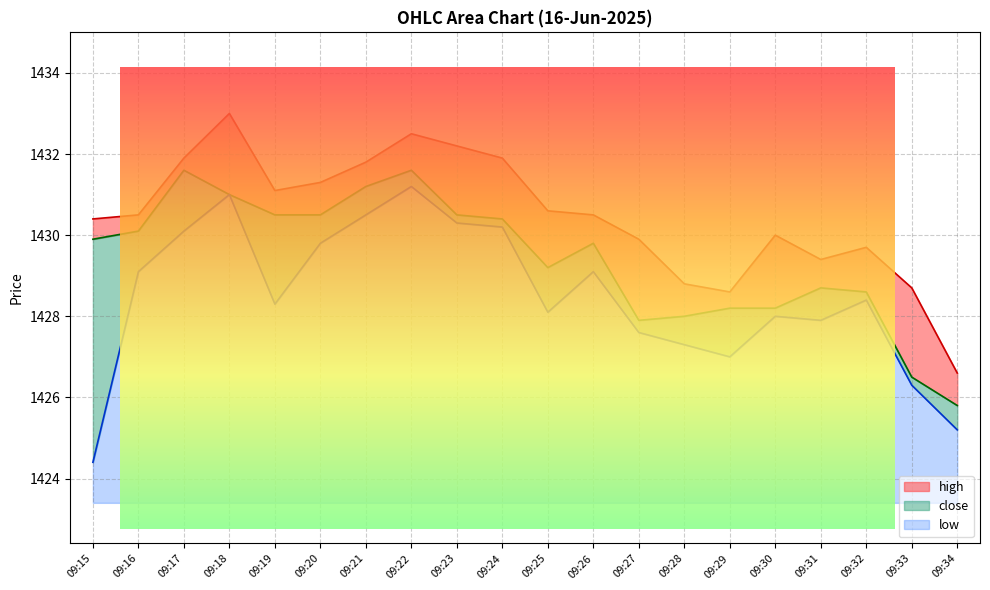

True or false: close and low intersect in this chart.

False